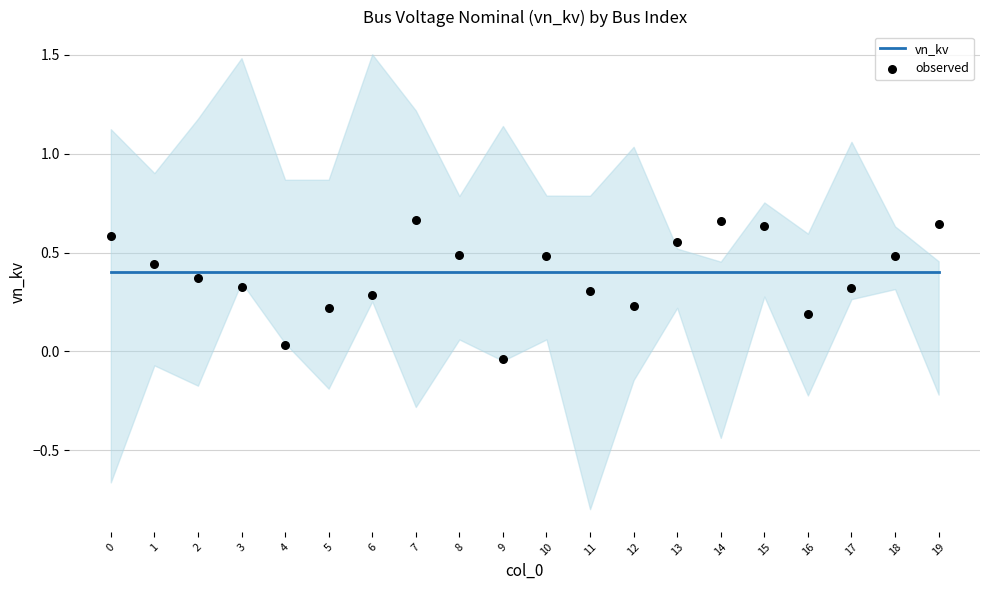

At which category is the sum across all series the highest?

7